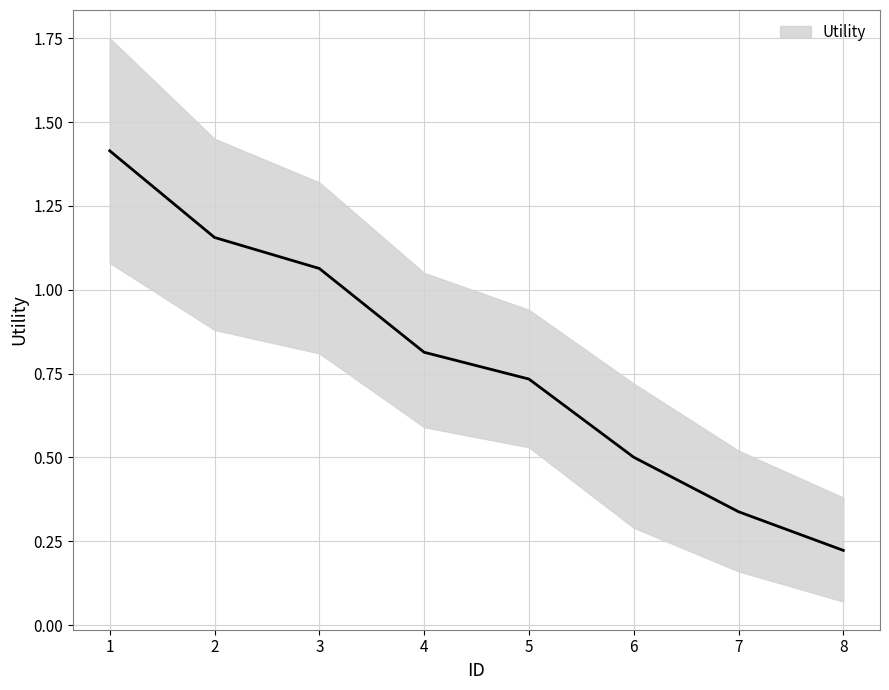

True or false: Utility_upper has more than 0 points higher than both neighbors.

False